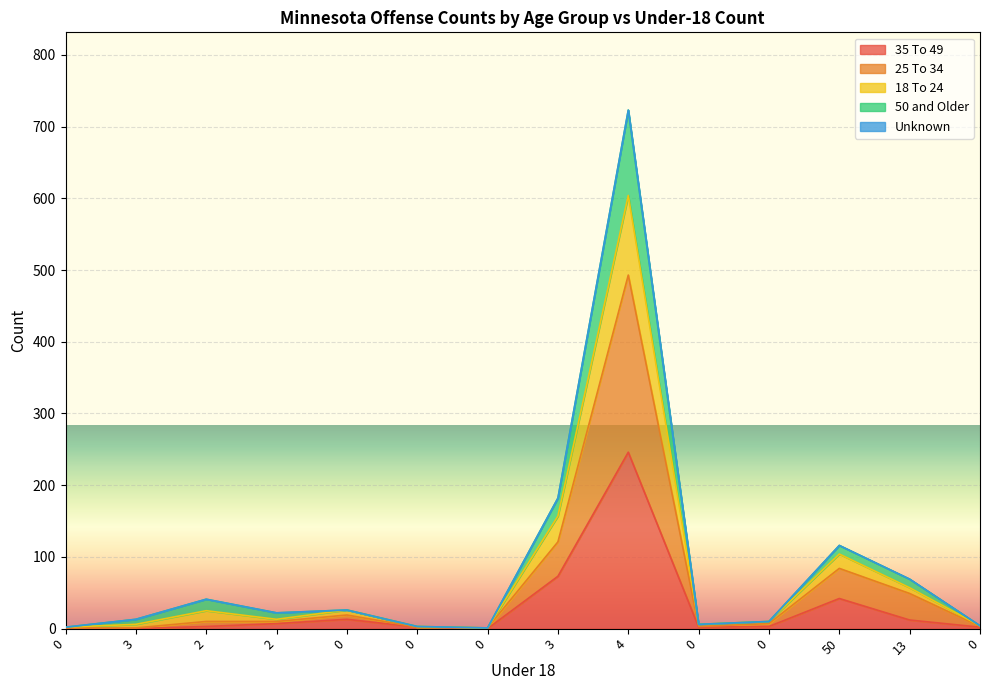

At which label is 35 To 49 closest to 123?

3